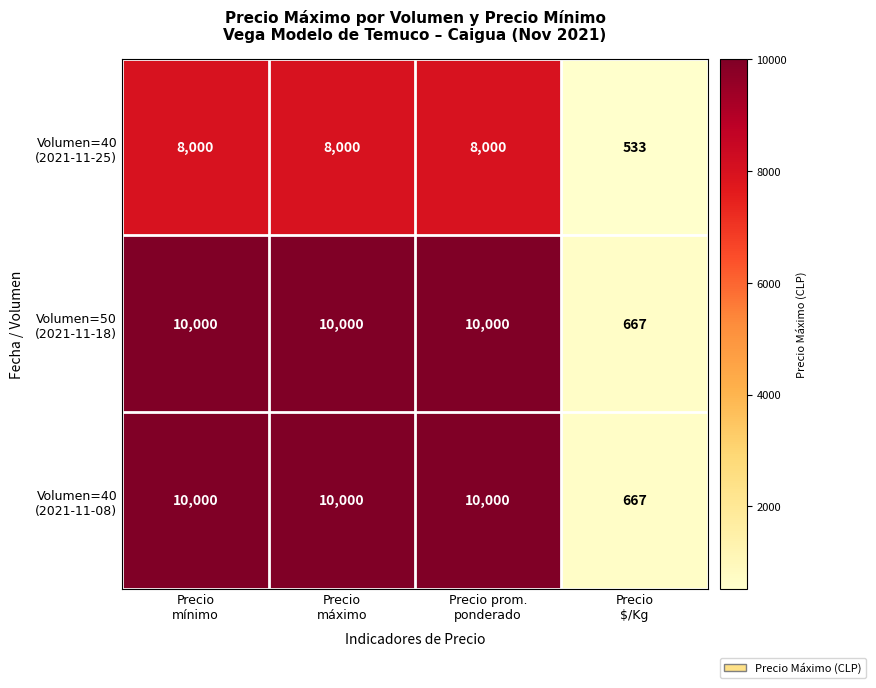

What is the minimum value shown in the chart?

533